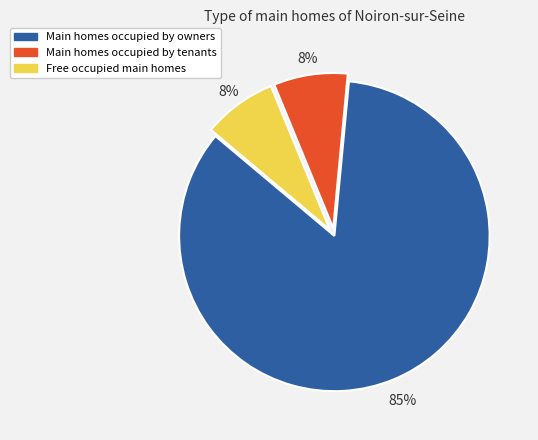

Combined, do Free occupied main homes and Main homes occupied by owners account for over 50%?

Yes